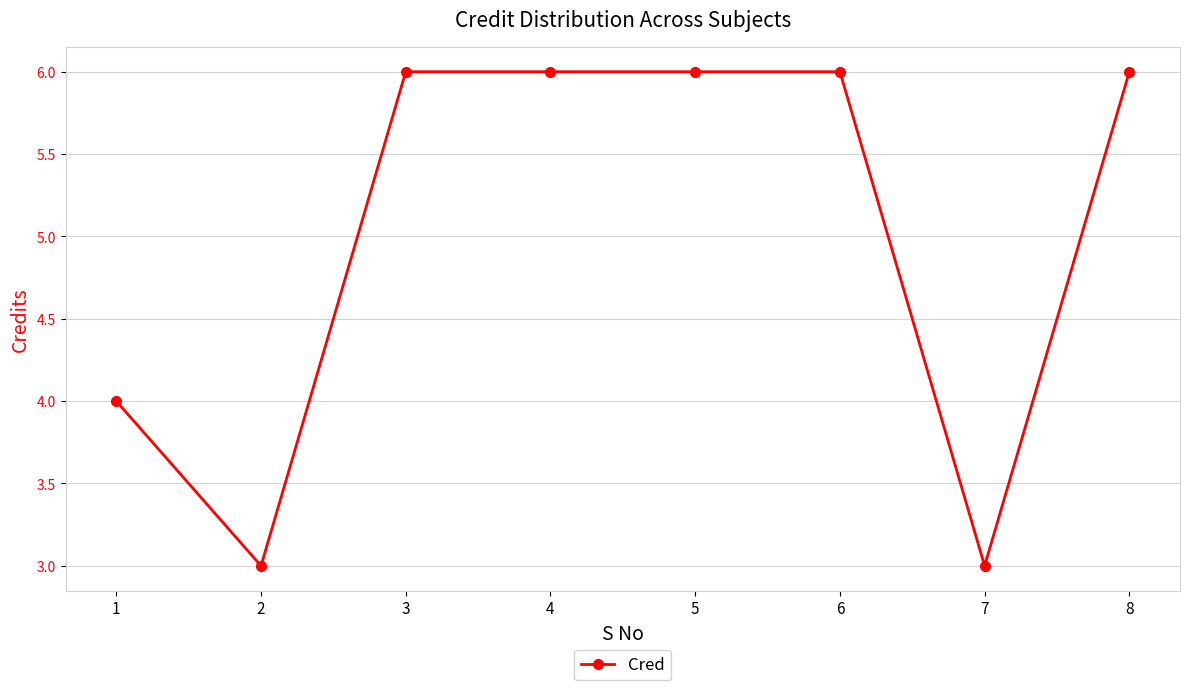

What is the smallest value displayed?

3